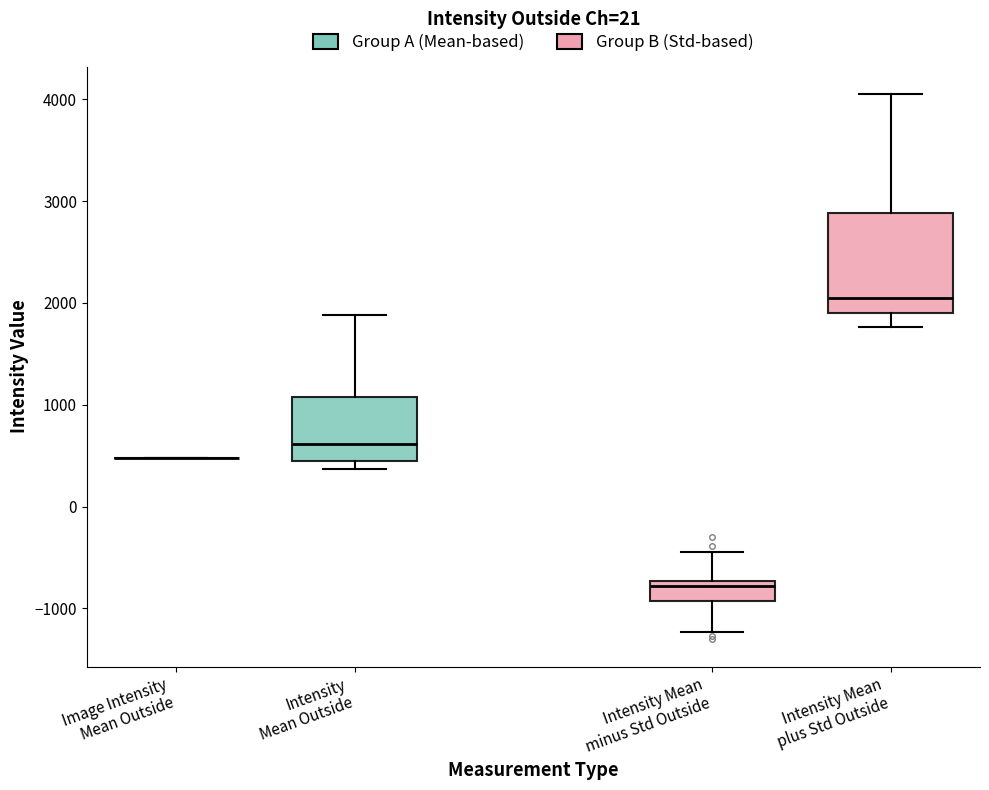

Reading left to right, transcribe this box plot: for each box, give where its median line is, the range the box spans, and where its two whiskers end, as read against the y-axis. The values are not printed on the chart, so give them approximately, as read against the axis.

Image Intensity Mean Outside: box collapsed to a line at 500, whiskers 500 to 500
Intensity Mean Outside: median 600, box 400 to 1100, whiskers 400 (just below the box's lower edge) to 1900
Intensity Mean minus Std Outside: median -800, box -900 to -700, whiskers -1200 to -500
Intensity Mean plus Std Outside: median 2000, box 1900 to 2900, whiskers 1800 to 4100